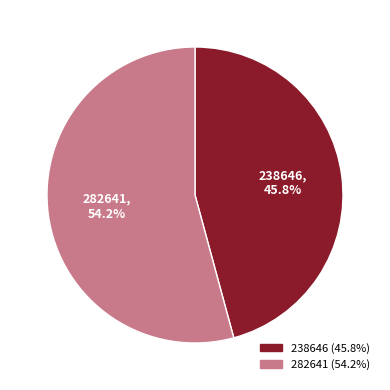

Is it true that 282641 is 54% of the pie?

True